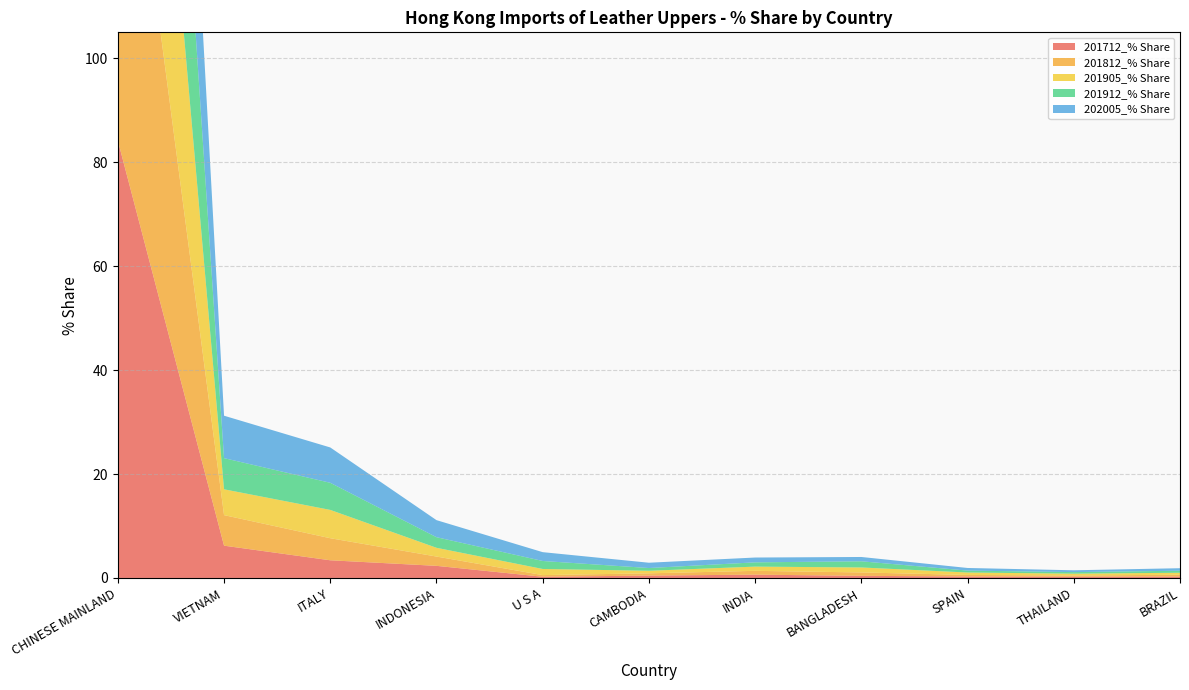

Reading left to right, extract all data points from this chart.

201712_% Share: 84.2	6.2	3.4	2.3	0.2	0.5	0.6	0.4	0.3	0.2	0.3
201812_% Share: 83.4	5.9	4.2	1.8	0.3	0.4	0.7	0.7	0.3	0.3	0.3
201905_% Share: 81.3	5.0	5.4	1.7	1.2	0.5	0.8	1.0	0.5	0.3	0.4
201912_% Share: 79.8	6.0	5.2	2.0	1.5	0.5	0.8	1.2	0.4	0.3	0.4
202005_% Share: 73.5	8.2	6.8	3.3	1.7	1.0	0.9	0.8	0.5	0.4	0.5